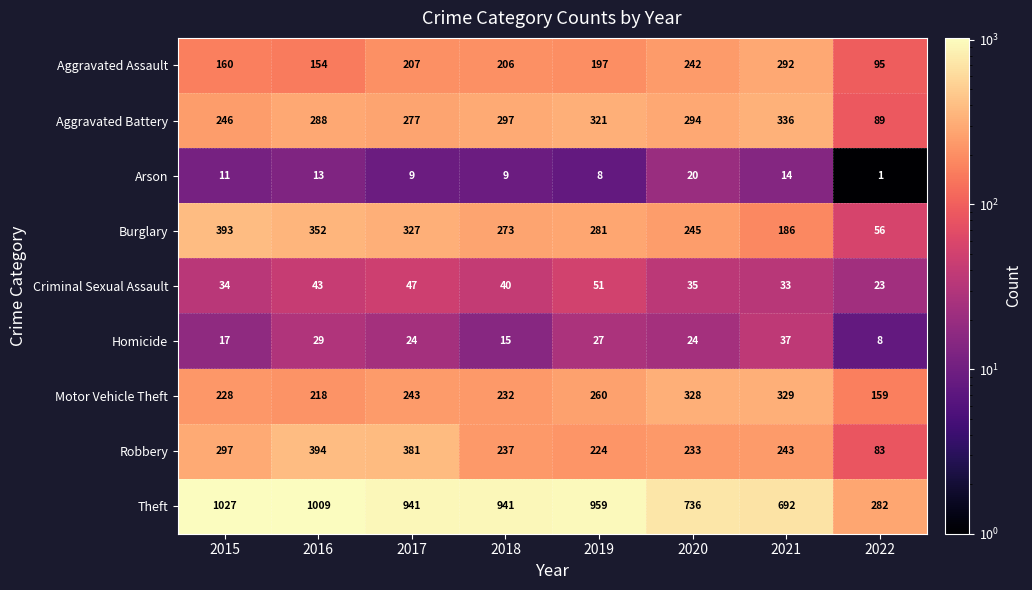

Which series has the largest total across all categories?

Theft